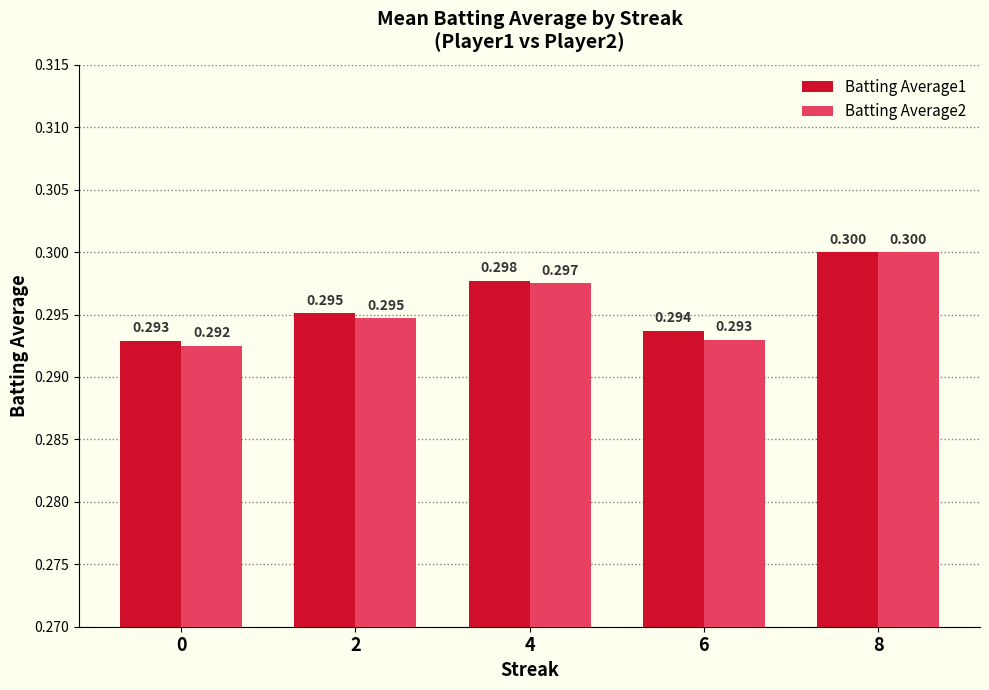

Which label corresponds to the largest value in the chart?

8